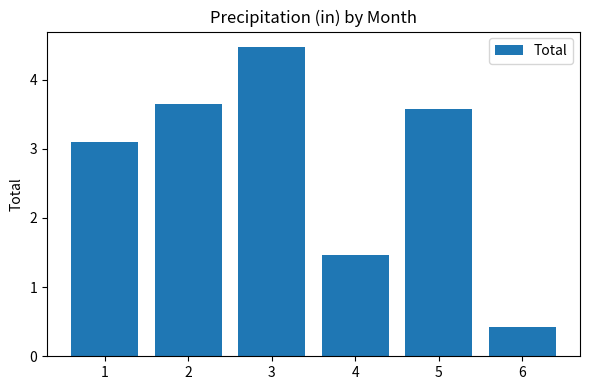

Does the chart contain any negative values?

No